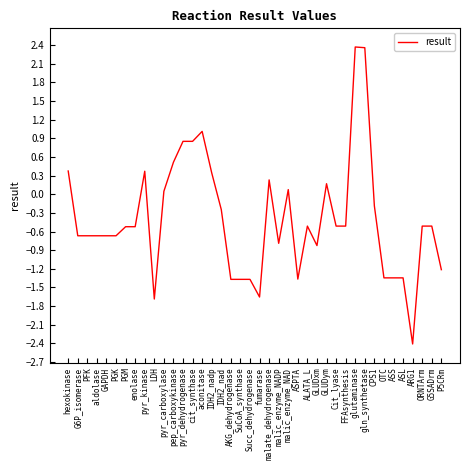

The value at IDH2_nadp is 0.3. True or false?

True